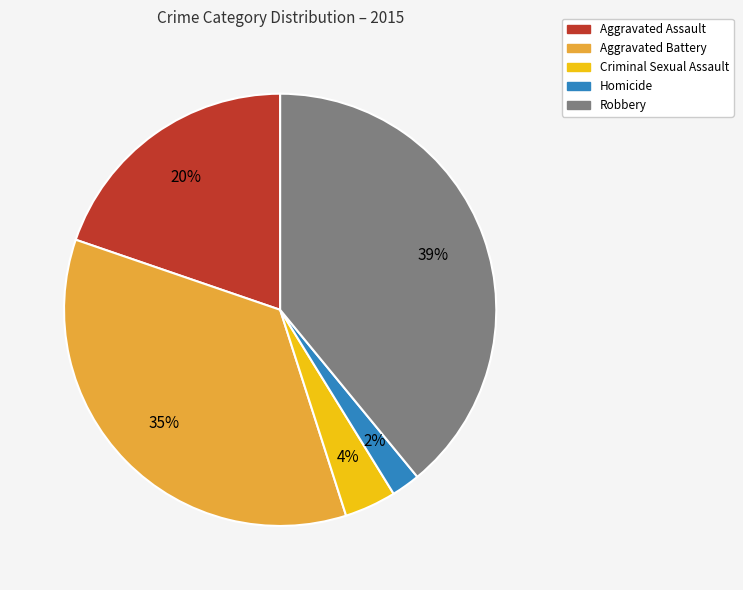

Rank the categories by value from highest to lowest.

Robbery, Aggravated Battery, Aggravated Assault, Criminal Sexual Assault, Homicide